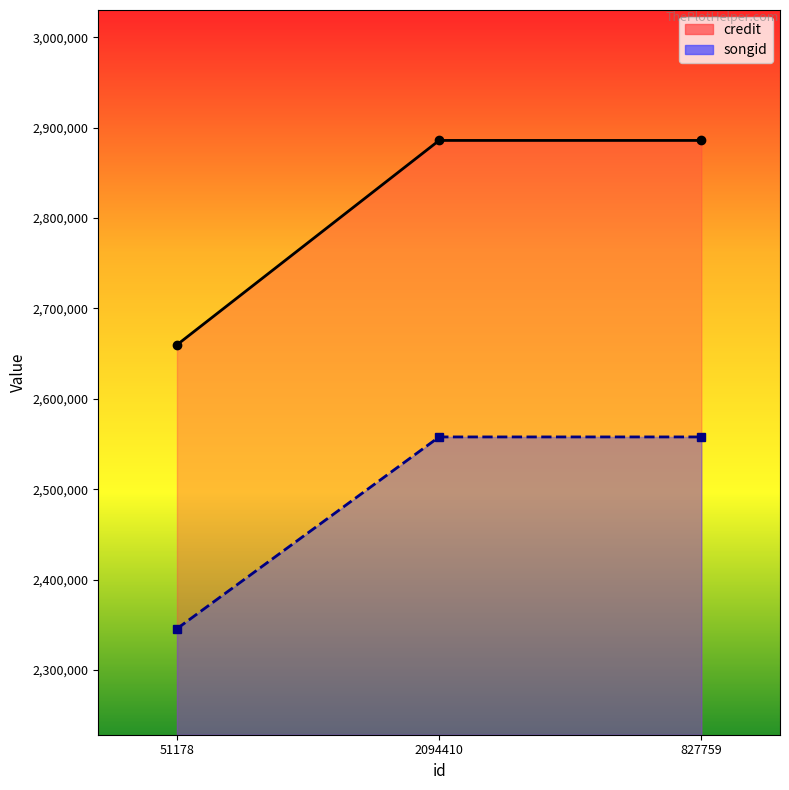

At which category is the sum across all series the highest?

2094410